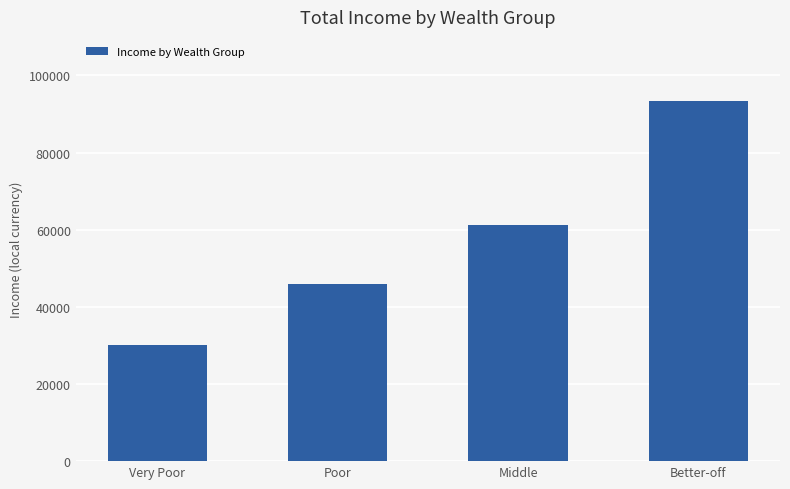

What is the difference between the second highest and minimum values?

31267.6